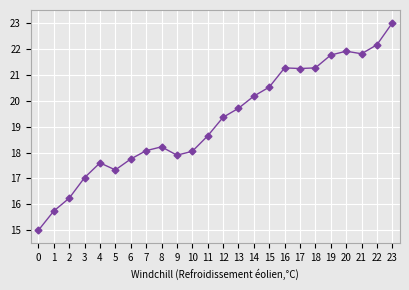

How many points are lower than both their immediate neighbors (excluding endpoints)?

4